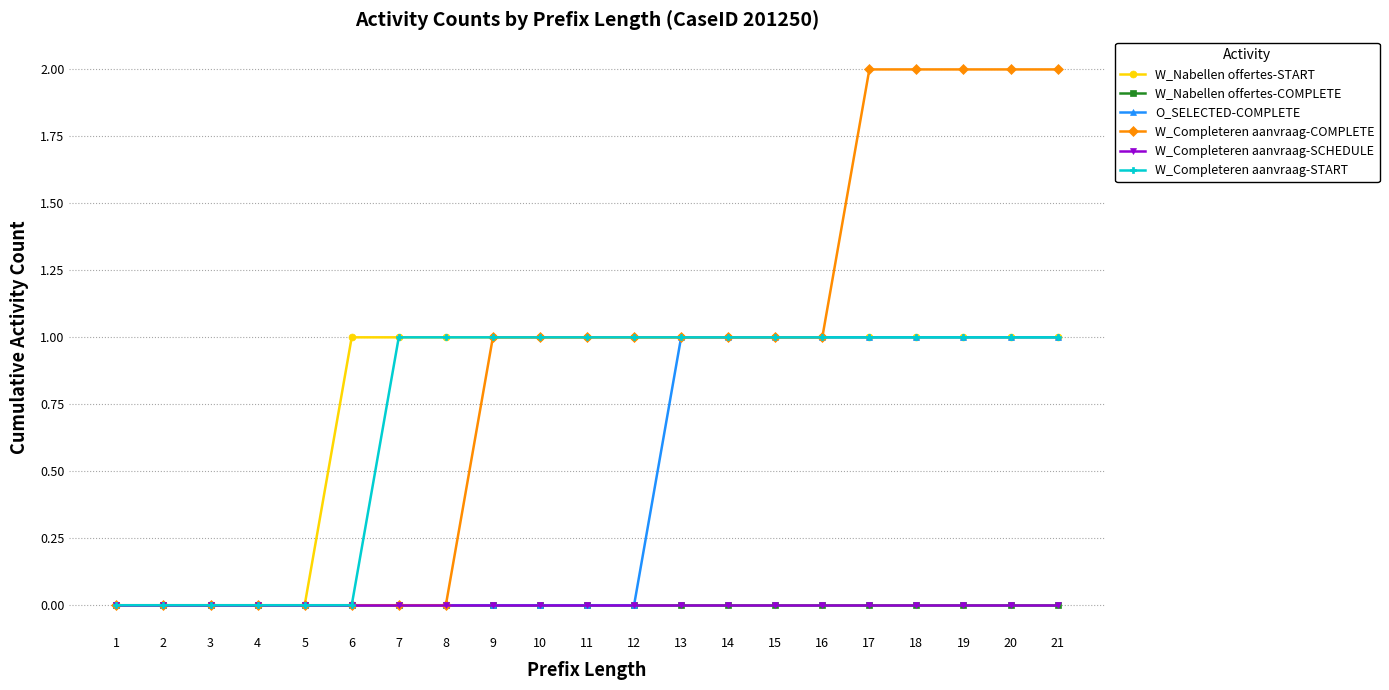

At which label is W_Nabellen offertes-COMPLETE closest to 0?

1